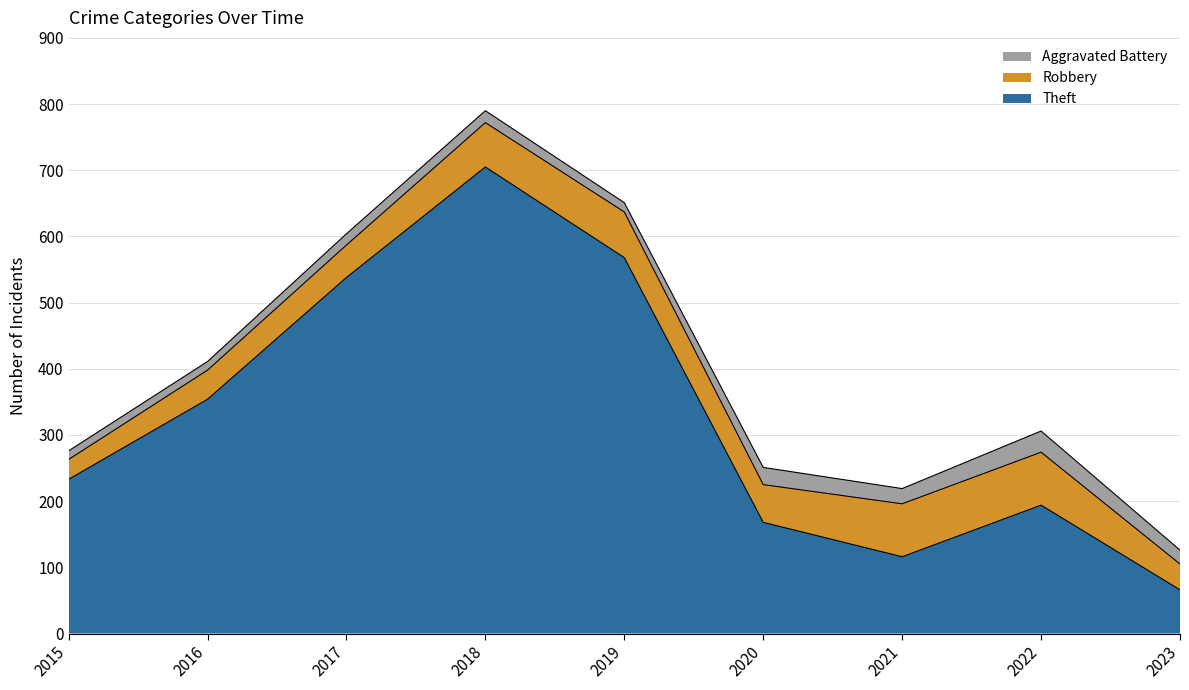

How many distinct data groups are displayed?

3